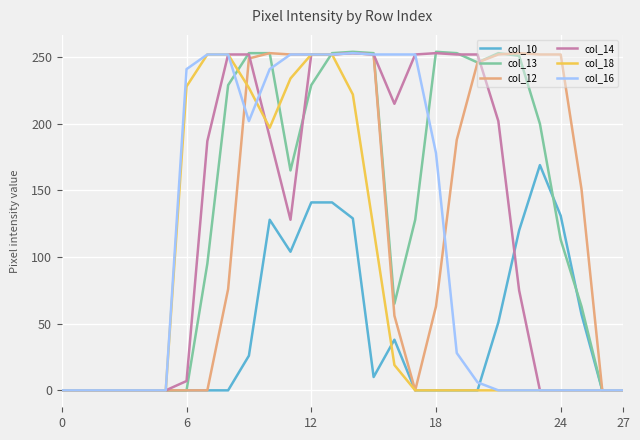

How many lines are shown in the chart?

6